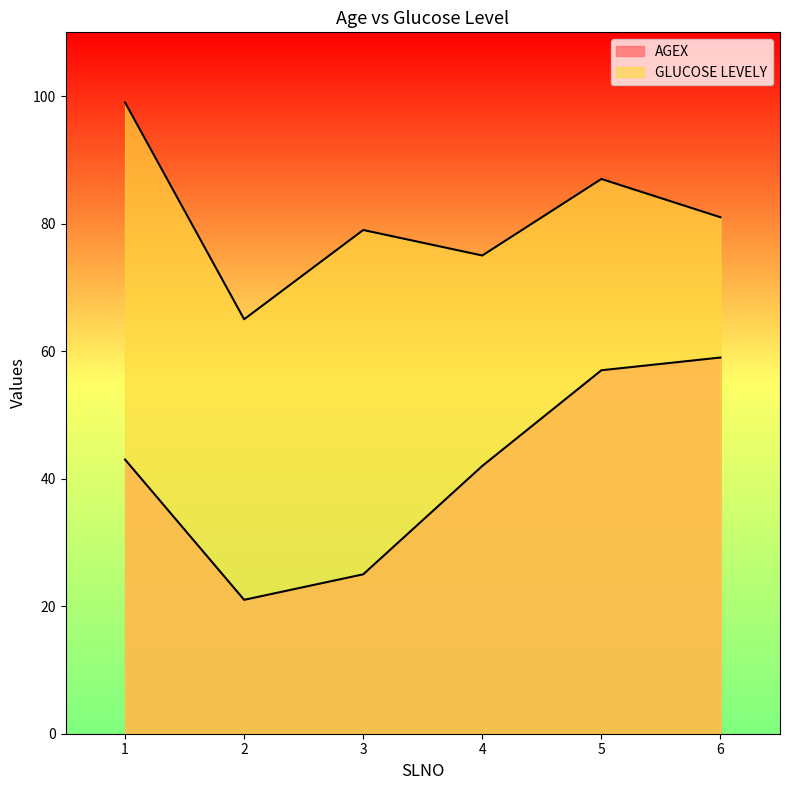

The value of GLUCOSE LEVELY at 4 is 75. True or false?

True